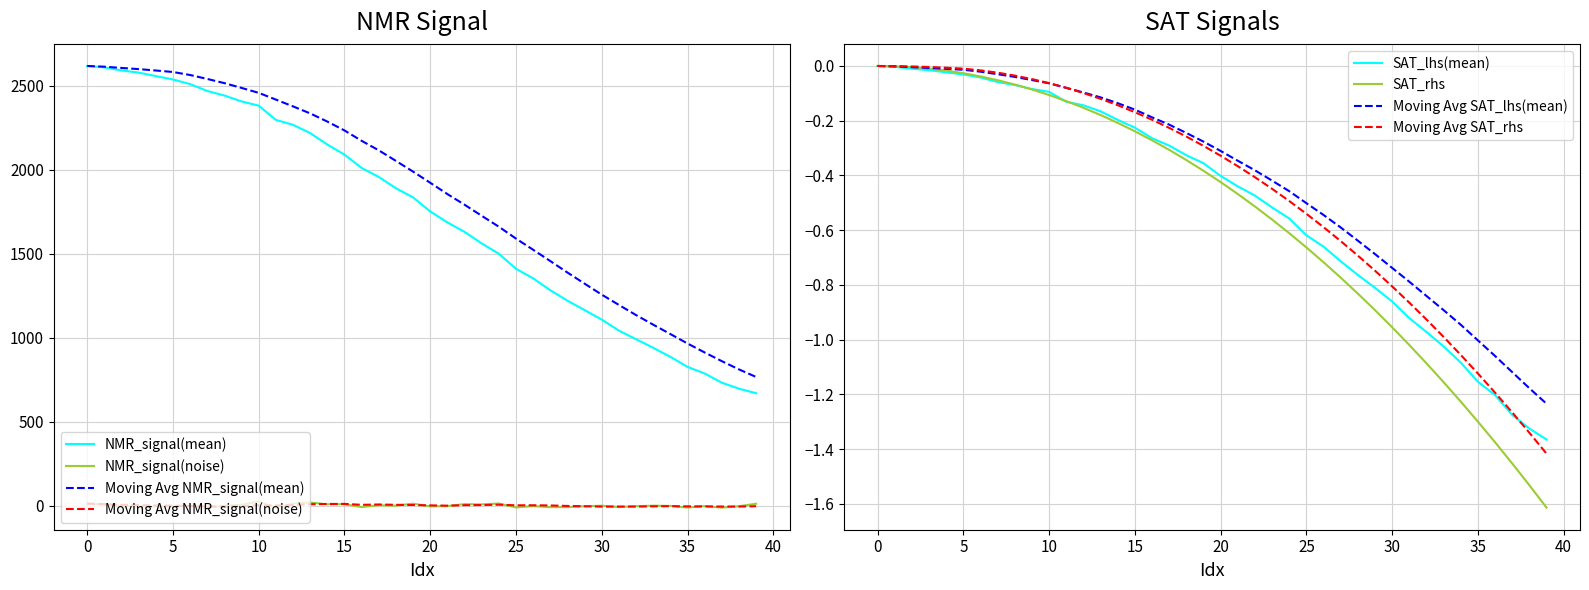

Is this an area chart (filled region under the line)?

No